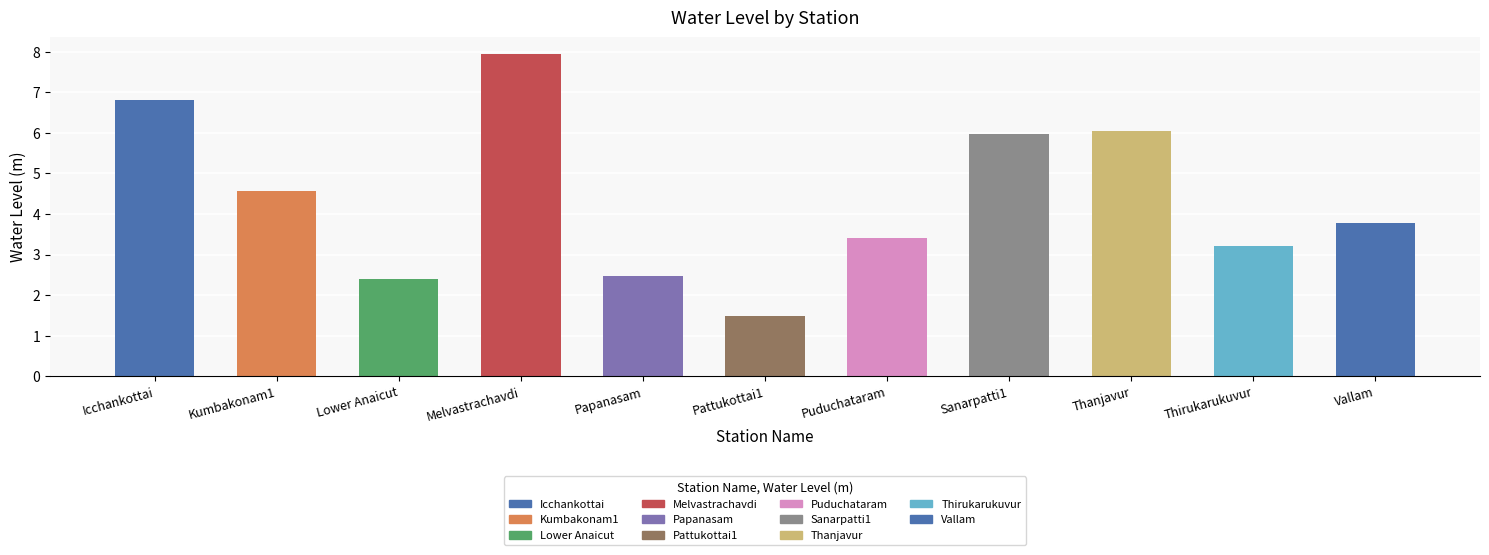

What is the value of the 3rd bar from the left?

2.4